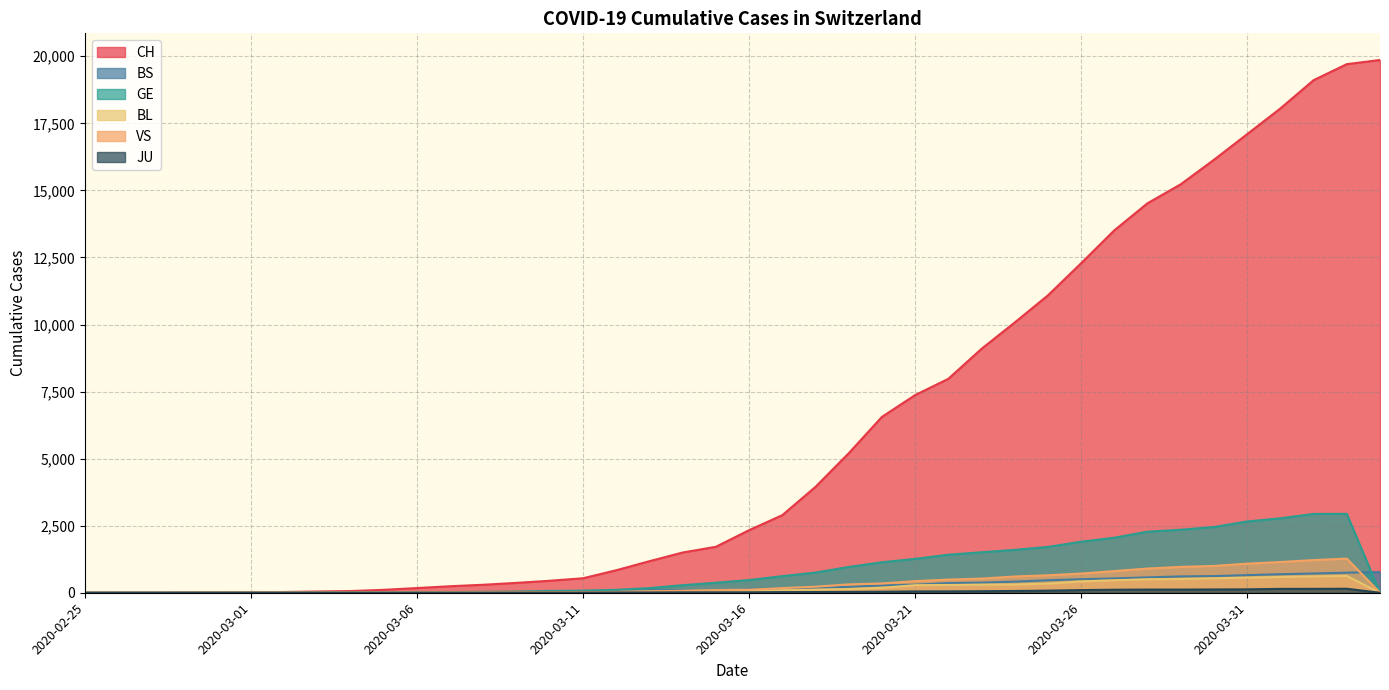

Reading left to right, extract all data points from this chart.

CH: 2020-02-25=1	2020-02-26=2	2020-02-27=3	2020-02-28=10	2020-02-29=13	2020-03-01=20	2020-03-02=28	2020-03-03=46	2020-03-04=63	2020-03-05=109	2020-03-06=175	2020-03-07=243	2020-03-08=298	2020-03-09=368	2020-03-10=447	2020-03-11=540	2020-03-12=839	2020-03-13=1176	2020-03-14=1500	2020-03-15=1713	2020-03-16=2332	2020-03-17=2892	2020-03-18=3947	2020-03-19=5199	2020-03-20=6555	2020-03-21=7368	2020-03-22=7975	2020-03-23=9094	2020-03-24=10075	2020-03-25=11087	2020-03-26=12285	2020-03-27=13512	2020-03-28=14521	2020-03-29=15228	2020-03-30=16141	2020-03-31=17097	2020-04-01=18055	2020-04-02=19109	2020-04-03=19706	2020-04-04=19862
GE: 2020-02-25=0	2020-02-26=1	2020-02-27=1	2020-02-28=3	2020-02-29=5	2020-03-01=7	2020-03-02=7	2020-03-03=9	2020-03-04=9	2020-03-05=13	2020-03-06=17	2020-03-07=26	2020-03-08=35	2020-03-09=44	2020-03-10=68	2020-03-11=79	2020-03-12=108	2020-03-13=173	2020-03-14=282	2020-03-15=372	2020-03-16=472	2020-03-17=619	2020-03-18=751	2020-03-19=961	2020-03-20=1136	2020-03-21=1262	2020-03-22=1417	2020-03-23=1509	2020-03-24=1598	2020-03-25=1708	2020-03-26=1902	2020-03-27=2051	2020-03-28=2277	2020-03-29=2349	2020-03-30=2450	2020-03-31=2657	2020-04-01=2775	2020-04-02=2938	2020-04-03=2941	2020-04-04=0
BS: 2020-02-25=0	2020-02-26=0	2020-02-27=0	2020-02-28=0	2020-02-29=0	2020-03-01=1	2020-03-02=3	2020-03-03=3	2020-03-04=3	2020-03-05=8	2020-03-06=15	2020-03-07=21	2020-03-08=24	2020-03-09=28	2020-03-10=33	2020-03-11=49	2020-03-12=73	2020-03-13=92	2020-03-14=100	2020-03-15=0	2020-03-16=144	2020-03-17=165	2020-03-18=182	2020-03-19=222	2020-03-20=272	2020-03-21=299	2020-03-22=358	2020-03-23=376	2020-03-24=414	2020-03-25=466	2020-03-26=505	2020-03-27=534	2020-03-28=573	2020-03-29=609	2020-03-30=621	2020-03-31=657	2020-04-01=691	2020-04-02=718	2020-04-03=748	2020-04-04=771
BL: 2020-02-25=0	2020-02-26=0	2020-02-27=0	2020-02-28=1	2020-02-29=2	2020-03-01=2	2020-03-02=2	2020-03-03=2	2020-03-04=2	2020-03-05=6	2020-03-06=6	2020-03-07=15	2020-03-08=19	2020-03-09=20	2020-03-10=22	2020-03-11=26	2020-03-12=26	2020-03-13=42	2020-03-14=47	2020-03-15=54	2020-03-16=76	2020-03-17=89	2020-03-18=116	2020-03-19=134	2020-03-20=184	2020-03-21=282	2020-03-22=289	2020-03-23=302	2020-03-24=306	2020-03-25=341	2020-03-26=422	2020-03-27=466	2020-03-28=502	2020-03-29=511	2020-03-30=539	2020-03-31=561	2020-04-01=588	2020-04-02=610	2020-04-03=625	2020-04-04=0
VS: 2020-02-25=0	2020-02-26=0	2020-02-27=0	2020-02-28=1	2020-02-29=1	2020-03-01=2	2020-03-02=3	2020-03-03=3	2020-03-04=4	2020-03-05=5	2020-03-06=6	2020-03-07=0	2020-03-08=7	2020-03-09=12	2020-03-10=17	2020-03-11=22	2020-03-12=30	2020-03-13=53	2020-03-14=76	2020-03-15=98	2020-03-16=116	2020-03-17=173	2020-03-18=225	2020-03-19=311	2020-03-20=346	2020-03-21=433	2020-03-22=490	2020-03-23=527	2020-03-24=606	2020-03-25=651	2020-03-26=715	2020-03-27=808	2020-03-28=902	2020-03-29=964	2020-03-30=1000	2020-03-31=1085	2020-04-01=1145	2020-04-02=1218	2020-04-03=1273	2020-04-04=0
JU: 2020-02-25=0	2020-02-26=0	2020-02-27=0	2020-02-28=0	2020-02-29=0	2020-03-01=0	2020-03-02=0	2020-03-03=1	2020-03-04=1	2020-03-05=2	2020-03-06=3	2020-03-07=4	2020-03-08=4	2020-03-09=5	2020-03-10=6	2020-03-11=6	2020-03-12=9	2020-03-13=10	2020-03-14=15	2020-03-15=16	2020-03-16=17	2020-03-17=24	2020-03-18=26	2020-03-19=31	2020-03-20=37	2020-03-21=49	2020-03-22=51	2020-03-23=57	2020-03-24=66	2020-03-25=78	2020-03-26=99	2020-03-27=112	2020-03-28=118	2020-03-29=118	2020-03-30=122	2020-03-31=127	2020-04-01=144	2020-04-02=145	2020-04-03=149	2020-04-04=0